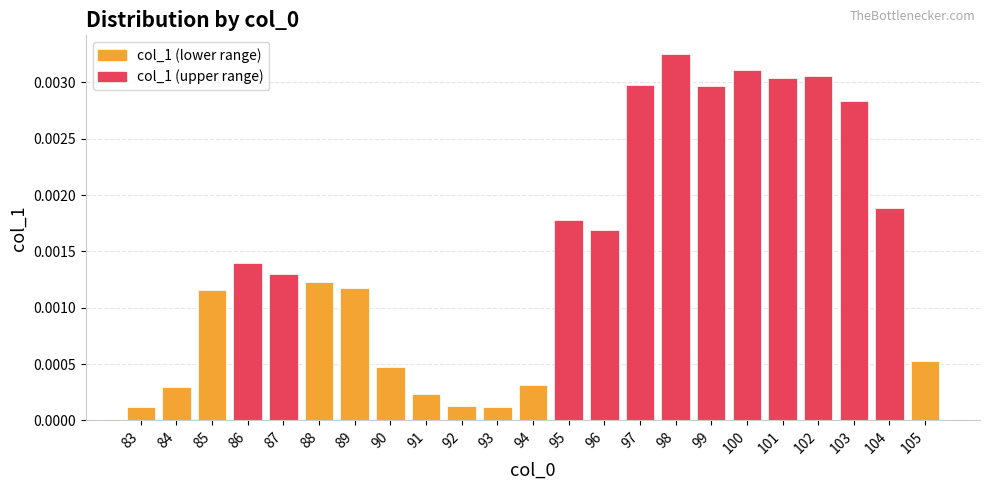

Which label corresponds to the largest value in the chart?

98